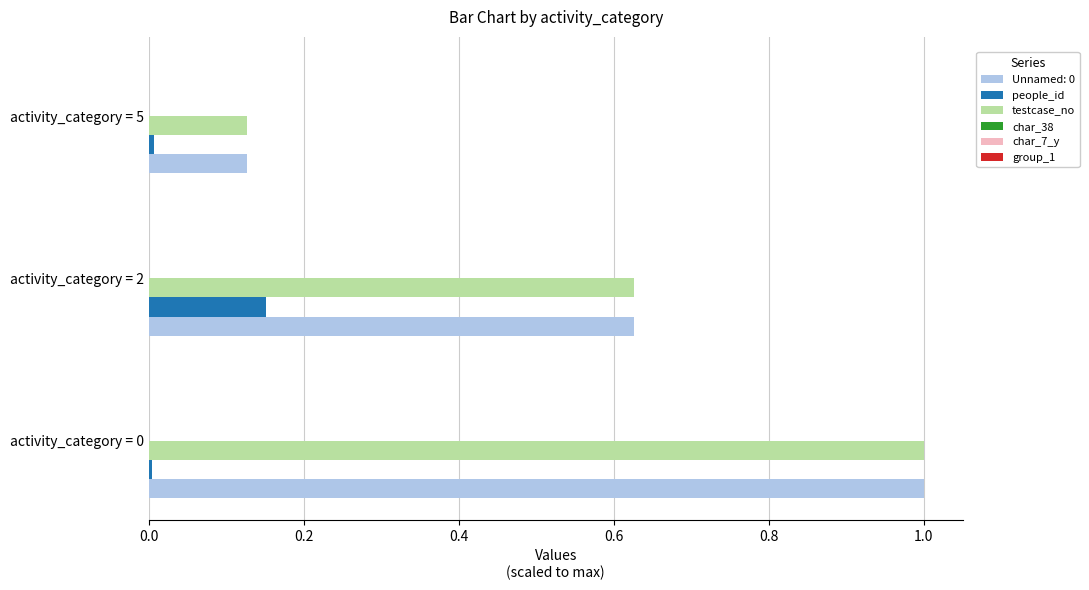

What is the sum of all Unnamed: 0 values?

1.8